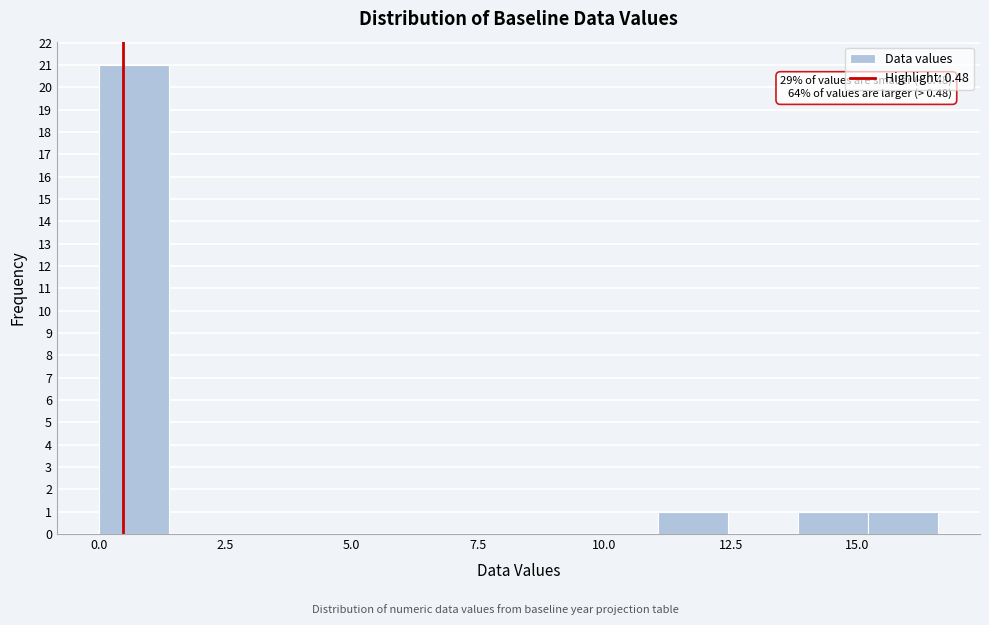

Around what value on the x-axis is the tallest bar? Give the approximate position of its centre, as read against the axis.

0.5